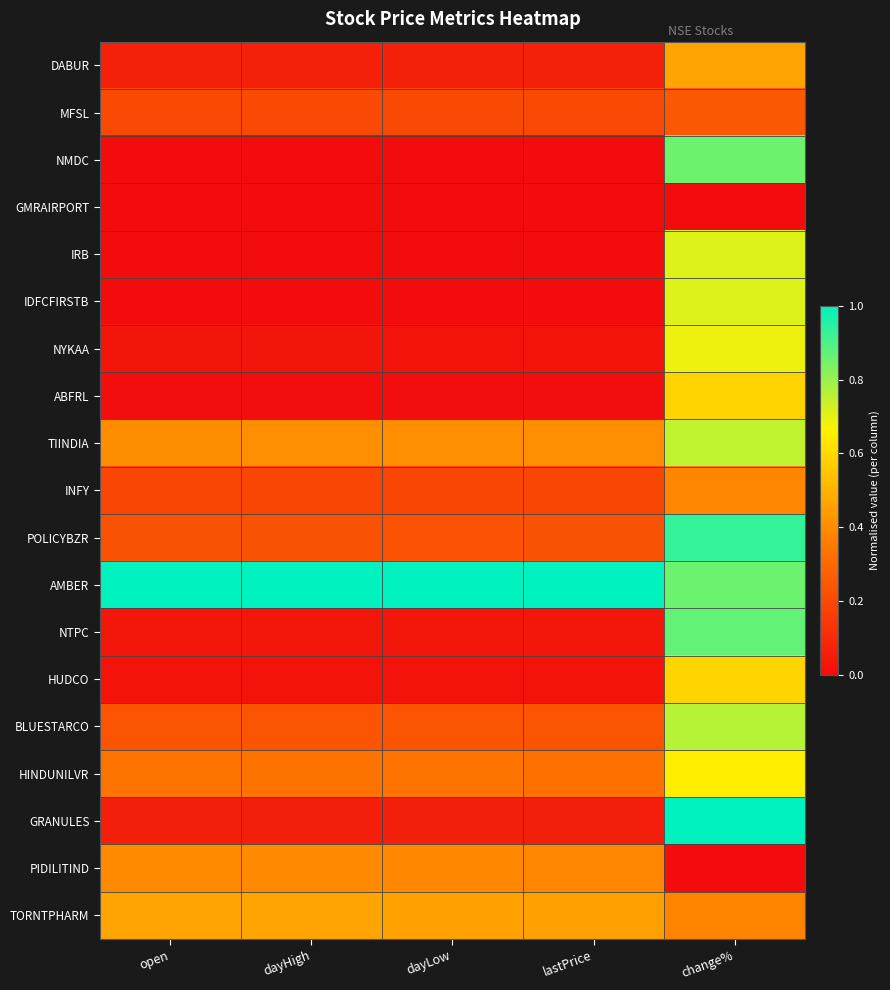

Rank the series by their maximum value, from highest to lowest.

AMBER, GRANULES, POLICYBZR, NTPC, NMDC, BLUESTARCO, TIINDIA, IDFCFIRSTB, IRB, NYKAA, HINDUNILVR, HUDCO, ABFRL, DABUR, TORNTPHARM, PIDILITIND, INFY, MFSL, GMRAIRPORT